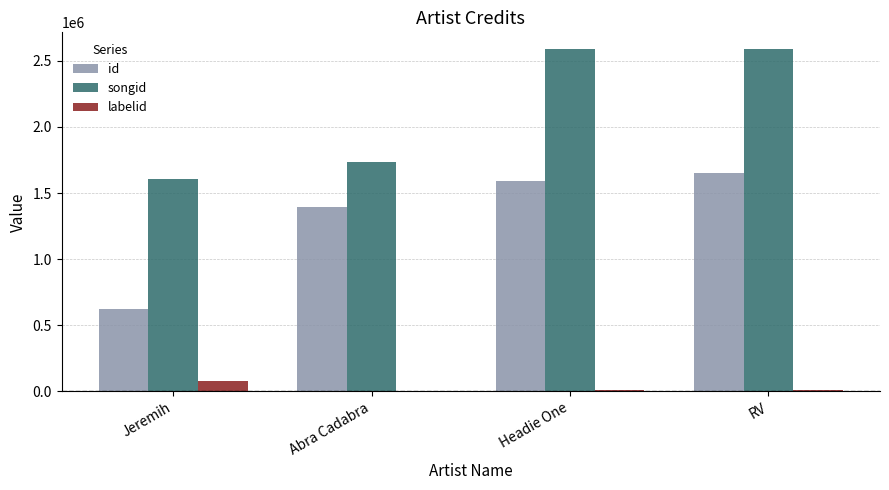

What is the approximate value of labelid at Jeremih?

79232